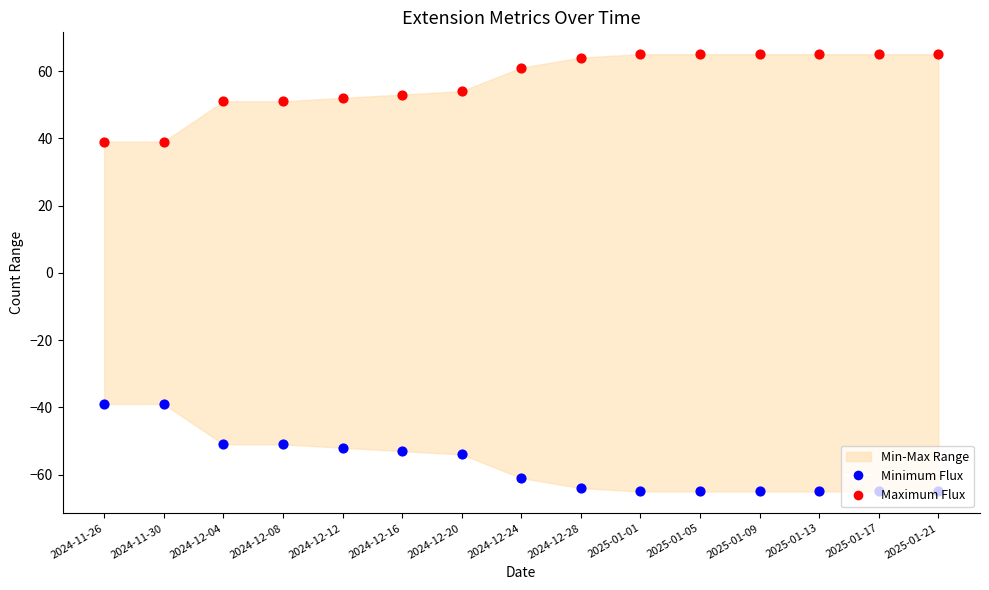

Which series has the largest Y range (max minus min)?

Maximum Flux